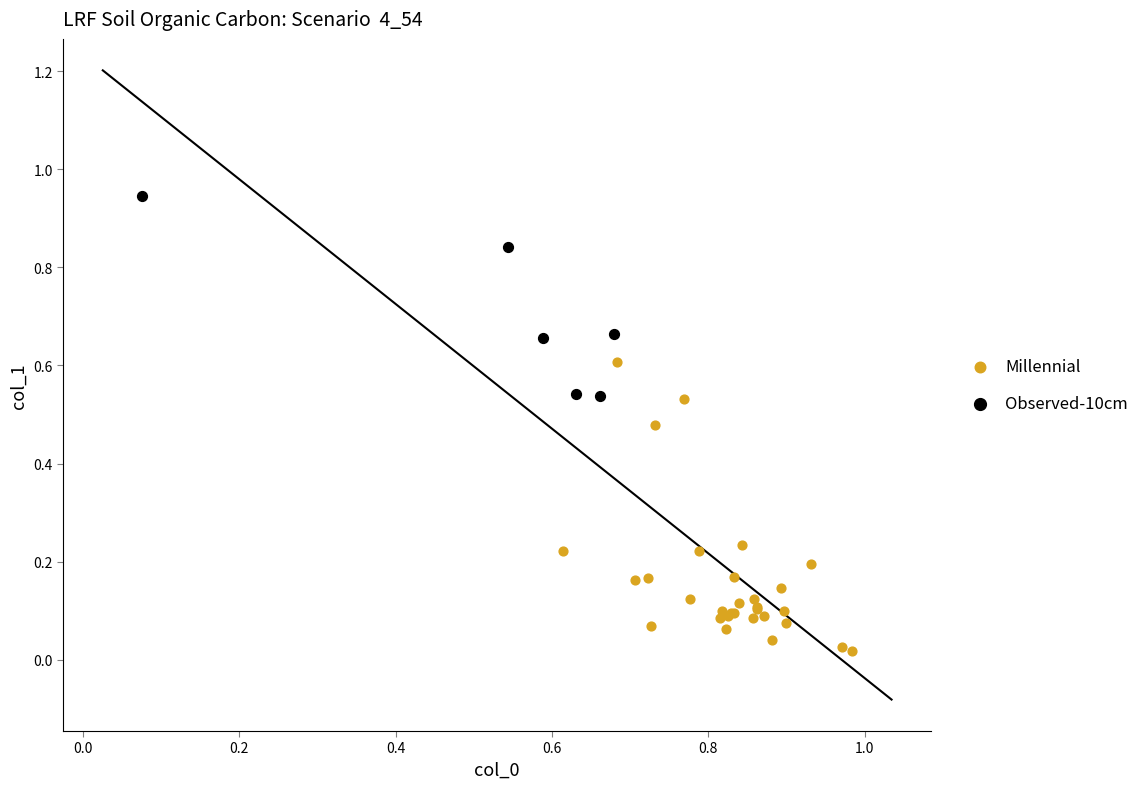

Which series contains the highest Y value?

Observed-10cm